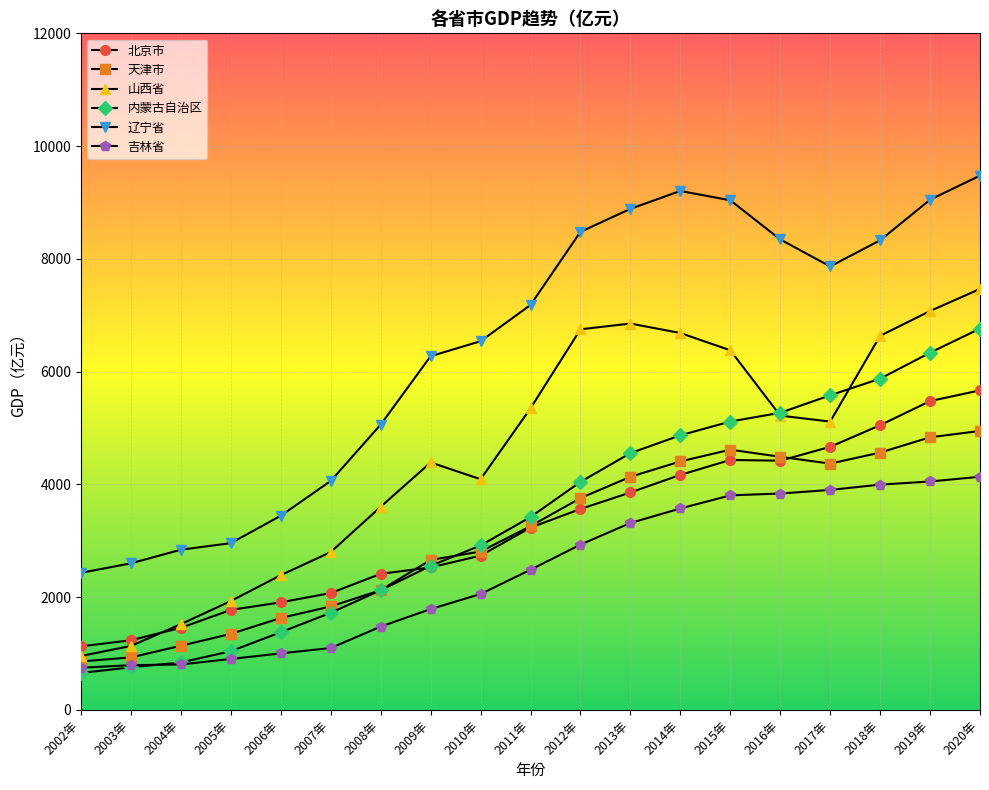

Is it true that 天津市 equals 1790.4 at 2005年?

False